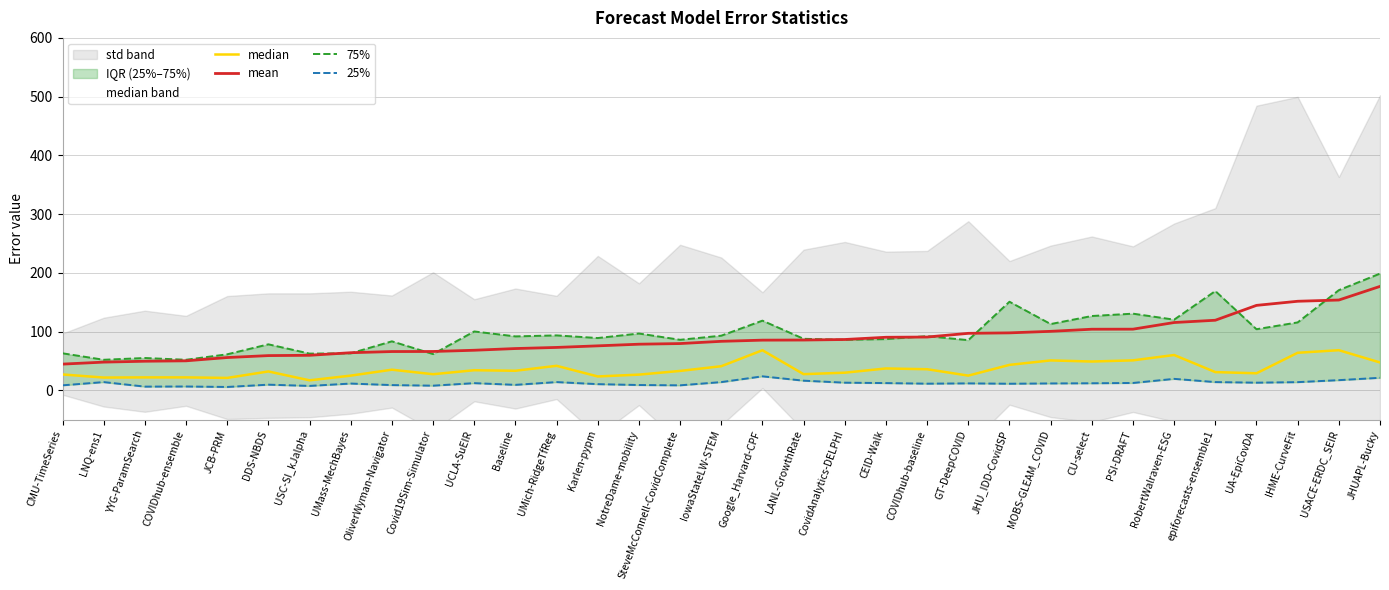

True or false: 25% has a value of 6.9 at RobertWalraven-ESG.

False